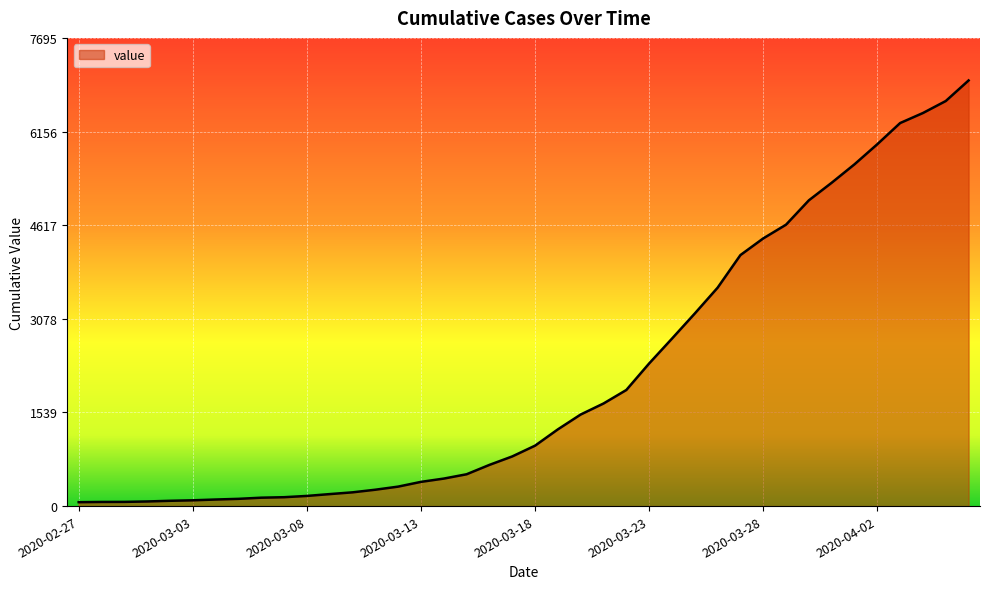

What is the greatest value displayed?

6995